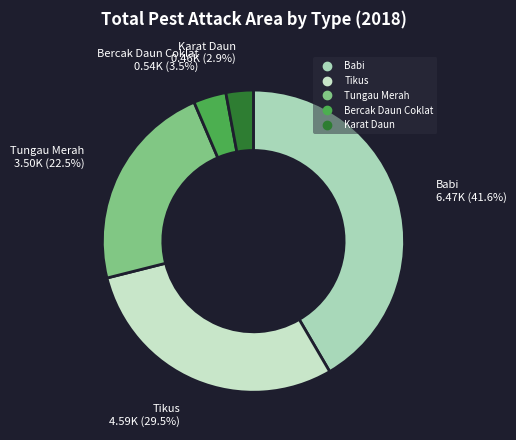

Which has a higher value, Karat Daun or Tungau Merah?

Tungau Merah